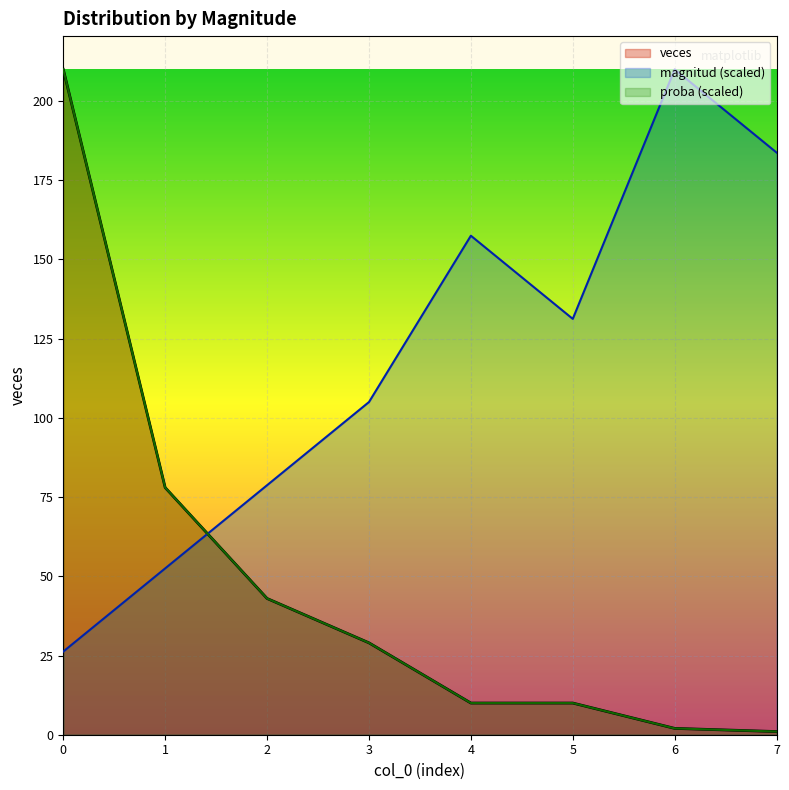

How many intersections are there between veces and magnitud?

1